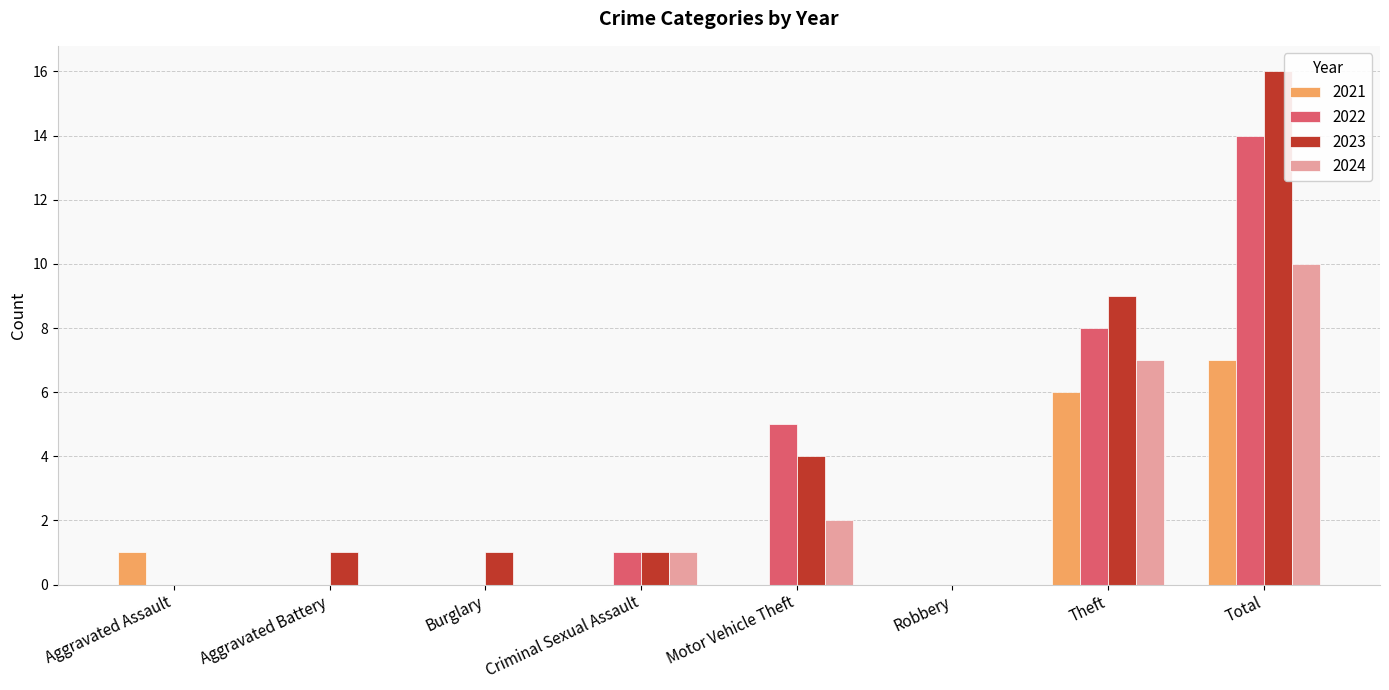

Are the bars grouped side by side (vs. stacked)?

Yes